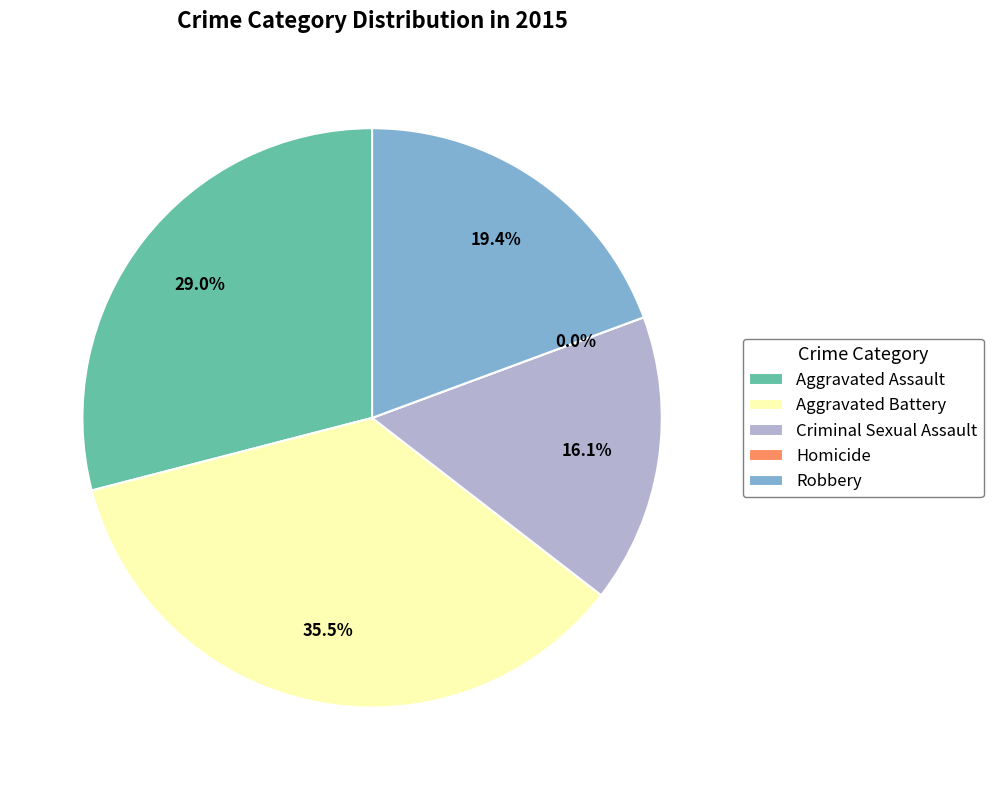

How many slices are in this pie chart?

5